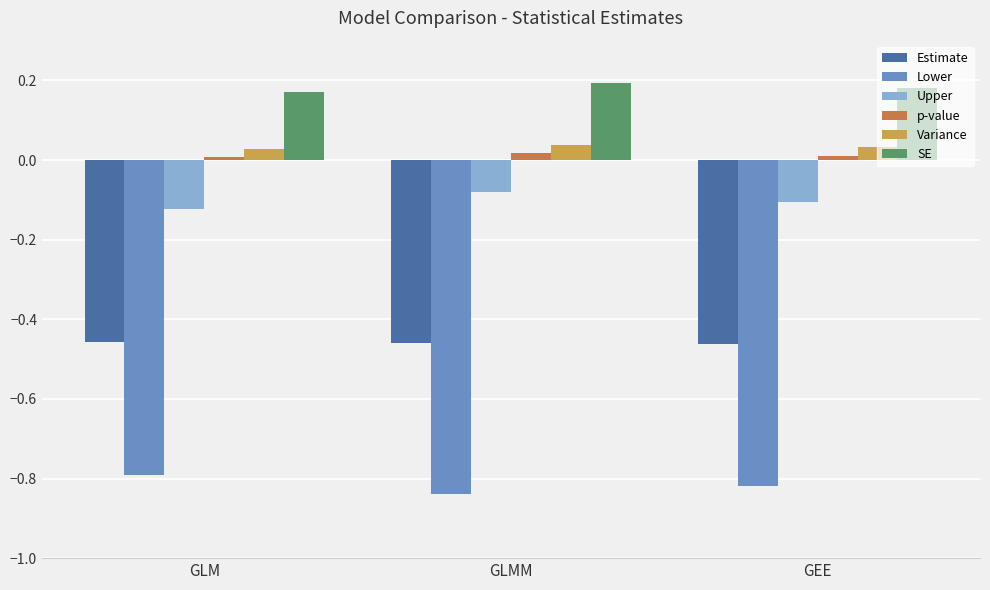

True or false: Lower has a value of -0.8 at GLMM.

True